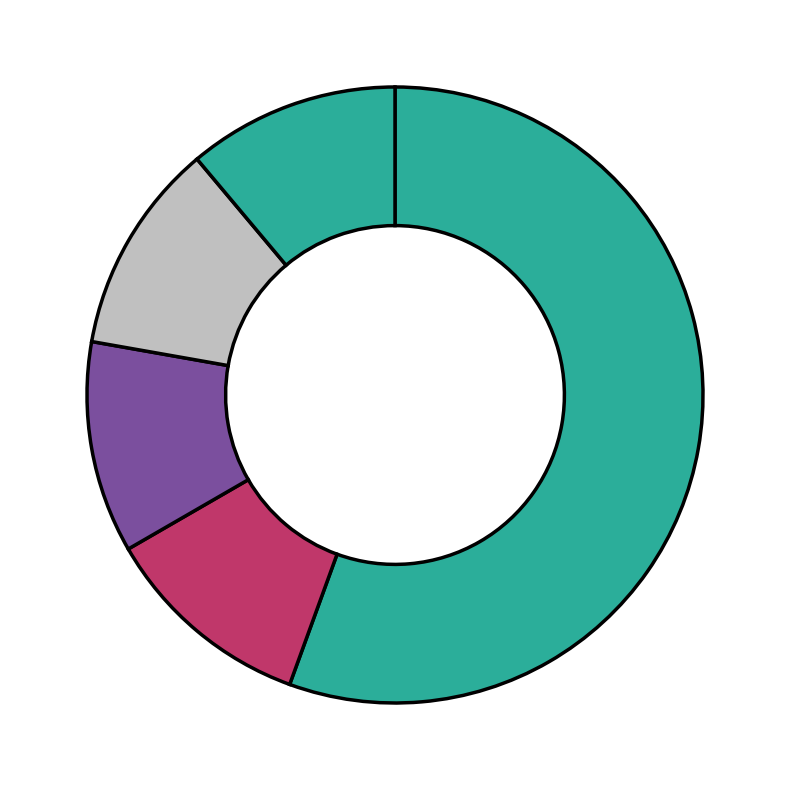

How many segments does this pie chart have?

5